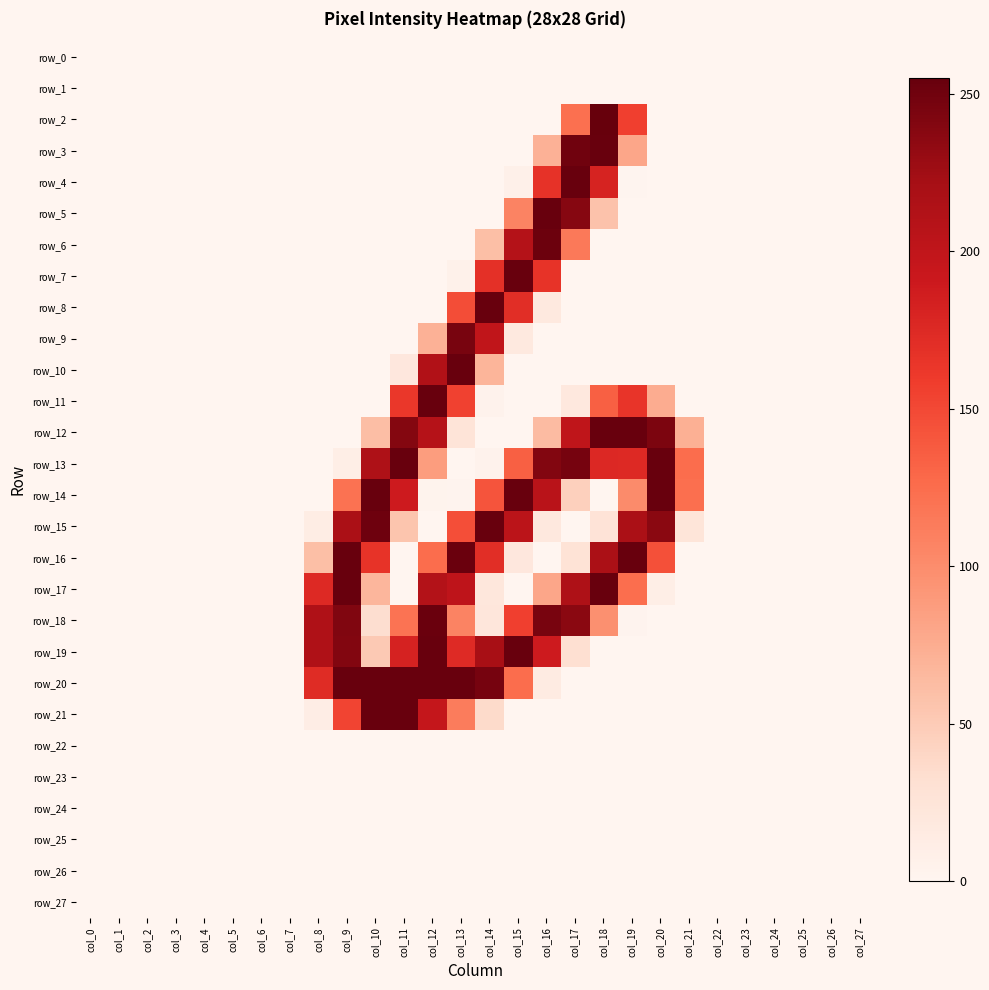

List the series in order of their peak value, lowest first.

row_0, row_1, row_22, row_23, row_24, row_25, row_26, row_27, row_9, row_6, row_18, row_3, row_4, row_5, row_7, row_8, row_10, row_11, row_12, row_13, row_14, row_15, row_16, row_17, row_19, row_20, row_21, row_2